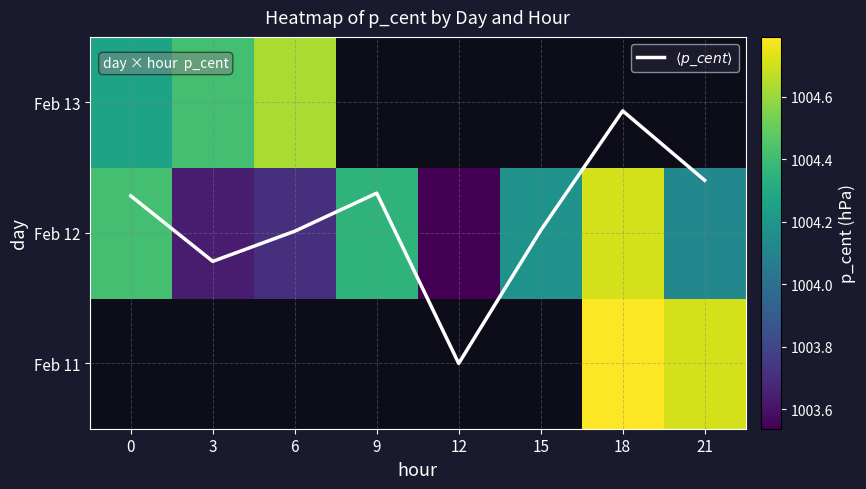

What is the difference between the second highest and minimum values in the Feb 12 series?

0.9